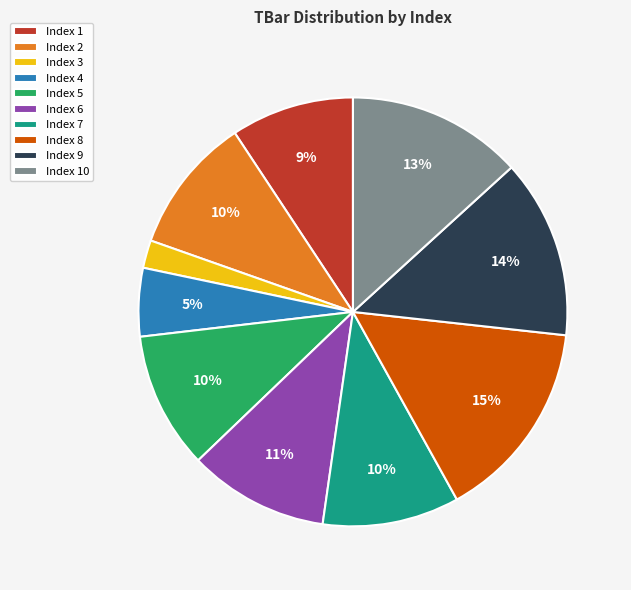

Is the sum of Index 6 and Index 7 greater than half?

No